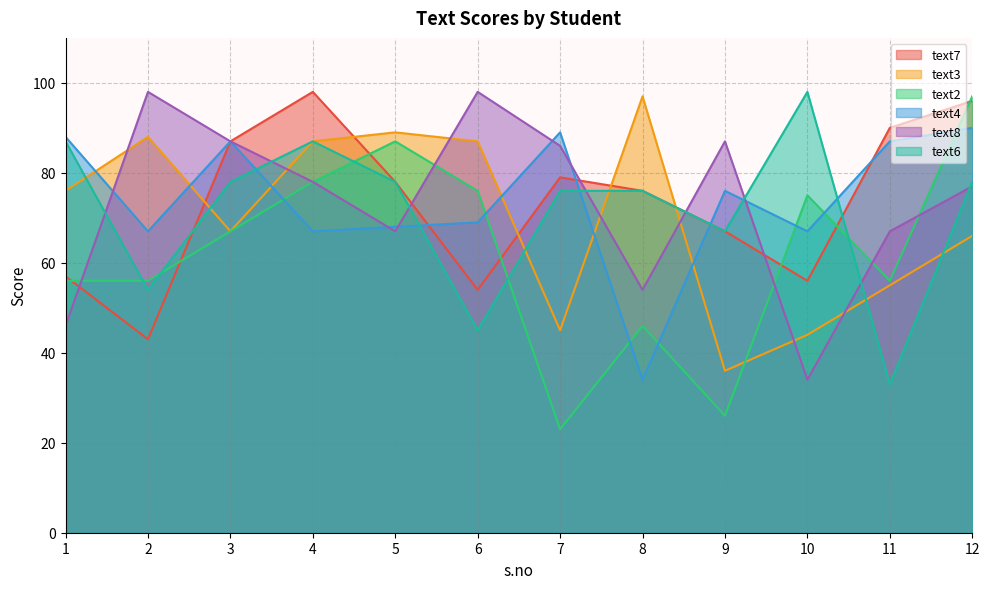

Where is the first local maximum for text7?

4